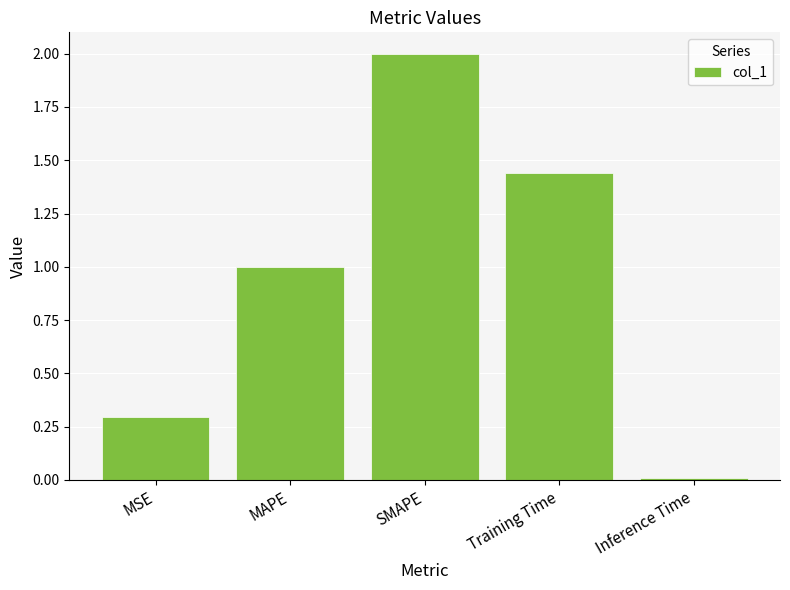

What is the change in value from MSE to Training Time?

+1.1